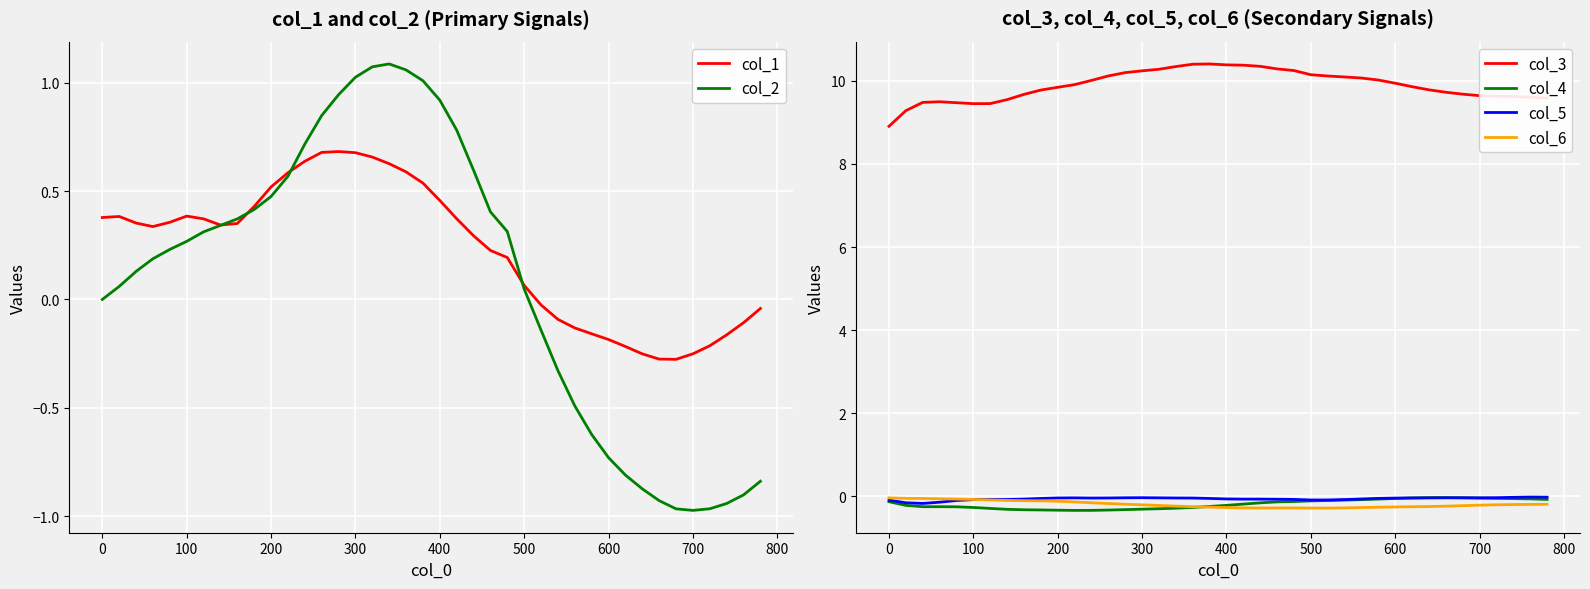

True or false: col_5 and col_3 cross at least once.

False